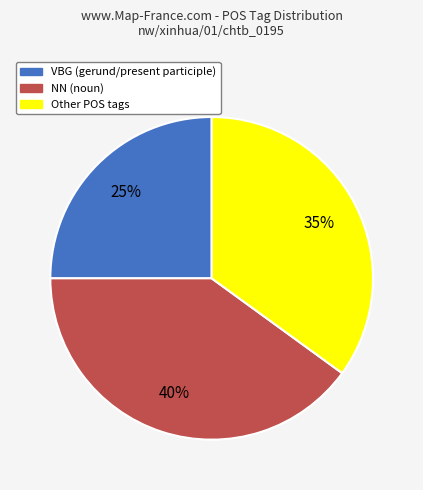

Is there a majority slice in this chart?

No